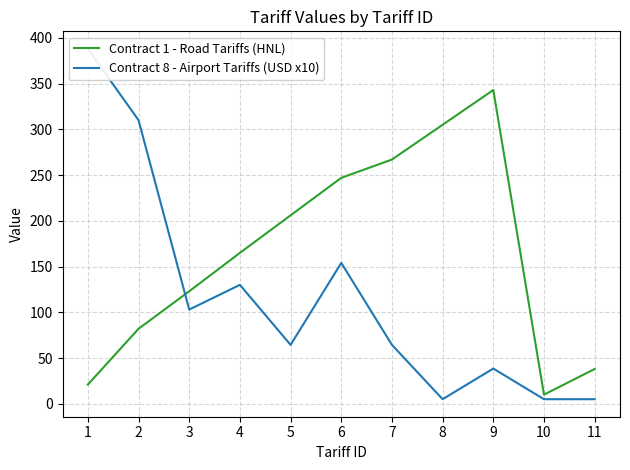

Reading left to right, extract all data points from this chart.

Contract 1 - Road Tariffs (HNL): 1=21.0	2=82.0	3=123.0	4=165.0	5=206.0	6=247.0	7=267.0	8=305.0	9=343.0	10=10.0	11=38.0
Contract 8 - Airport Tariffs (USD x10): 1=388.0	2=310.0	3=103.0	4=130.0	5=64.4	6=154.0	7=64.4	8=5.0	9=38.5	10=5.0	11=5.0